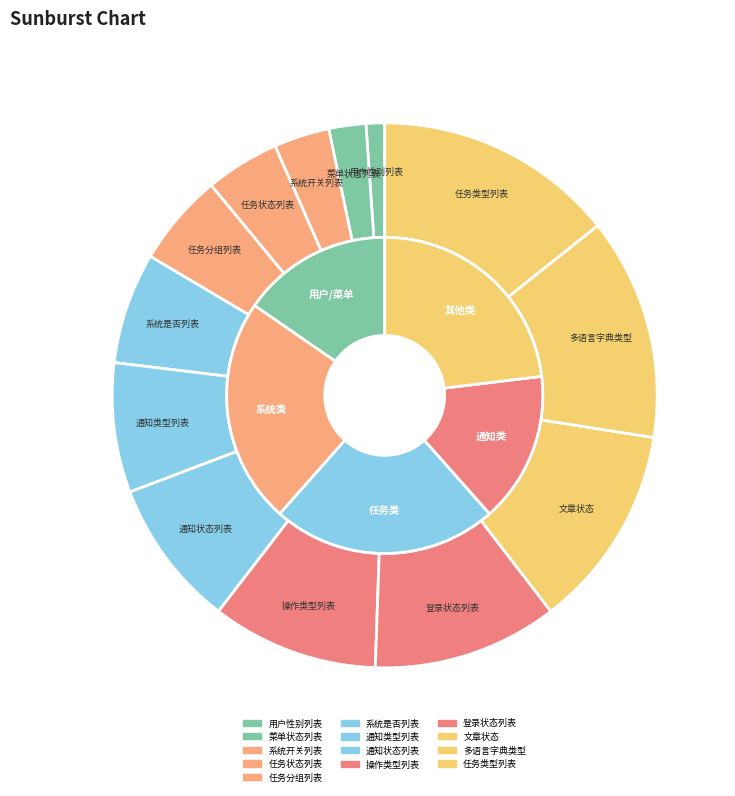

The 任务分组列表 slice represents 5% of the pie. True or false?

True